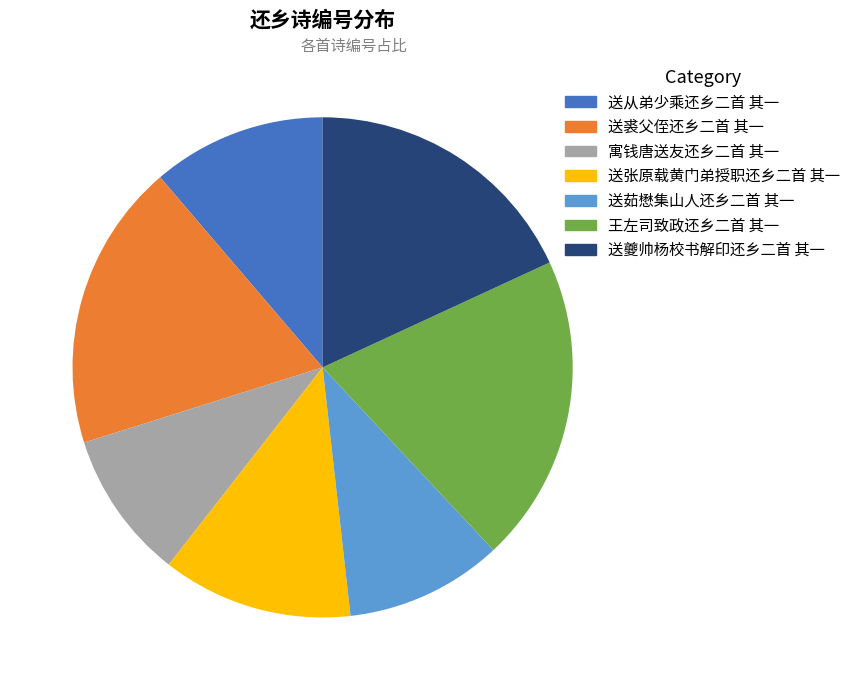

Between 寓钱唐送友还乡二首 其一 and 送从弟少乘还乡二首 其一, which is larger?

送从弟少乘还乡二首 其一